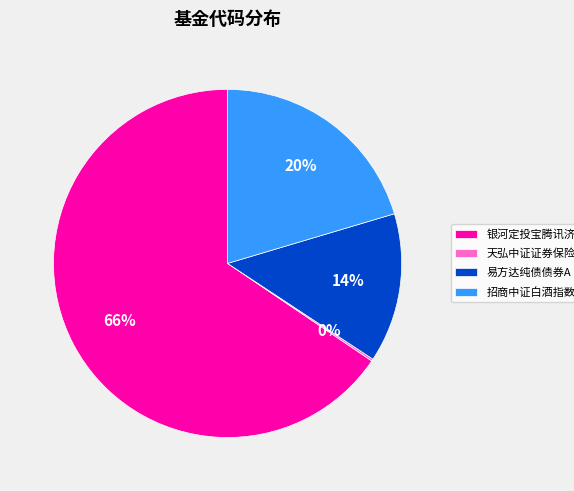

Which has a higher value, 招商中证白酒指数分级 or 易方达纯债债券A?

招商中证白酒指数分级